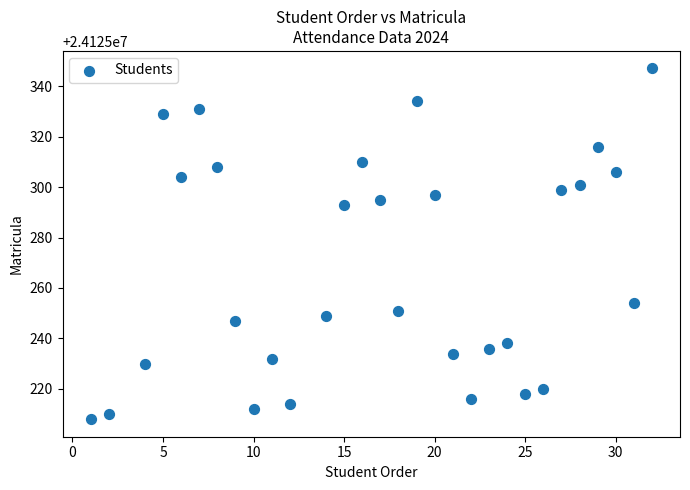

What is the range of Y values (max minus min)?

139